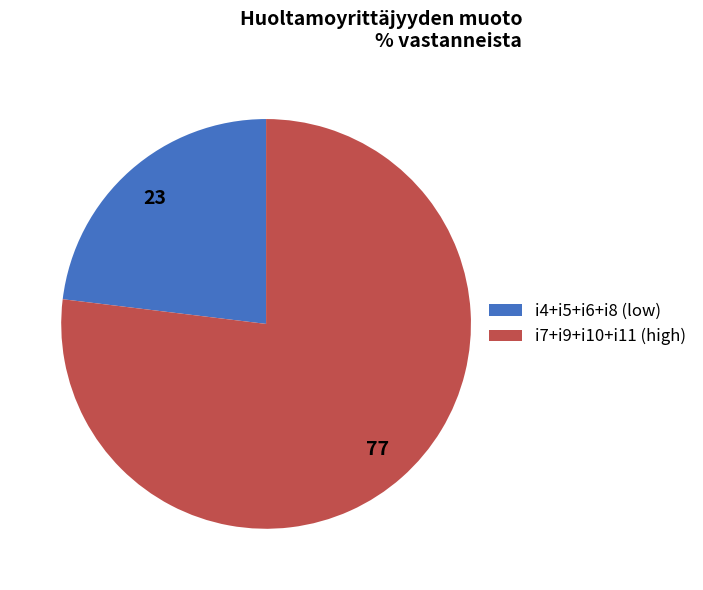

Is the sum of i7+i9+i10+i11 (high) and i4+i5+i6+i8 (low) greater than half?

Yes